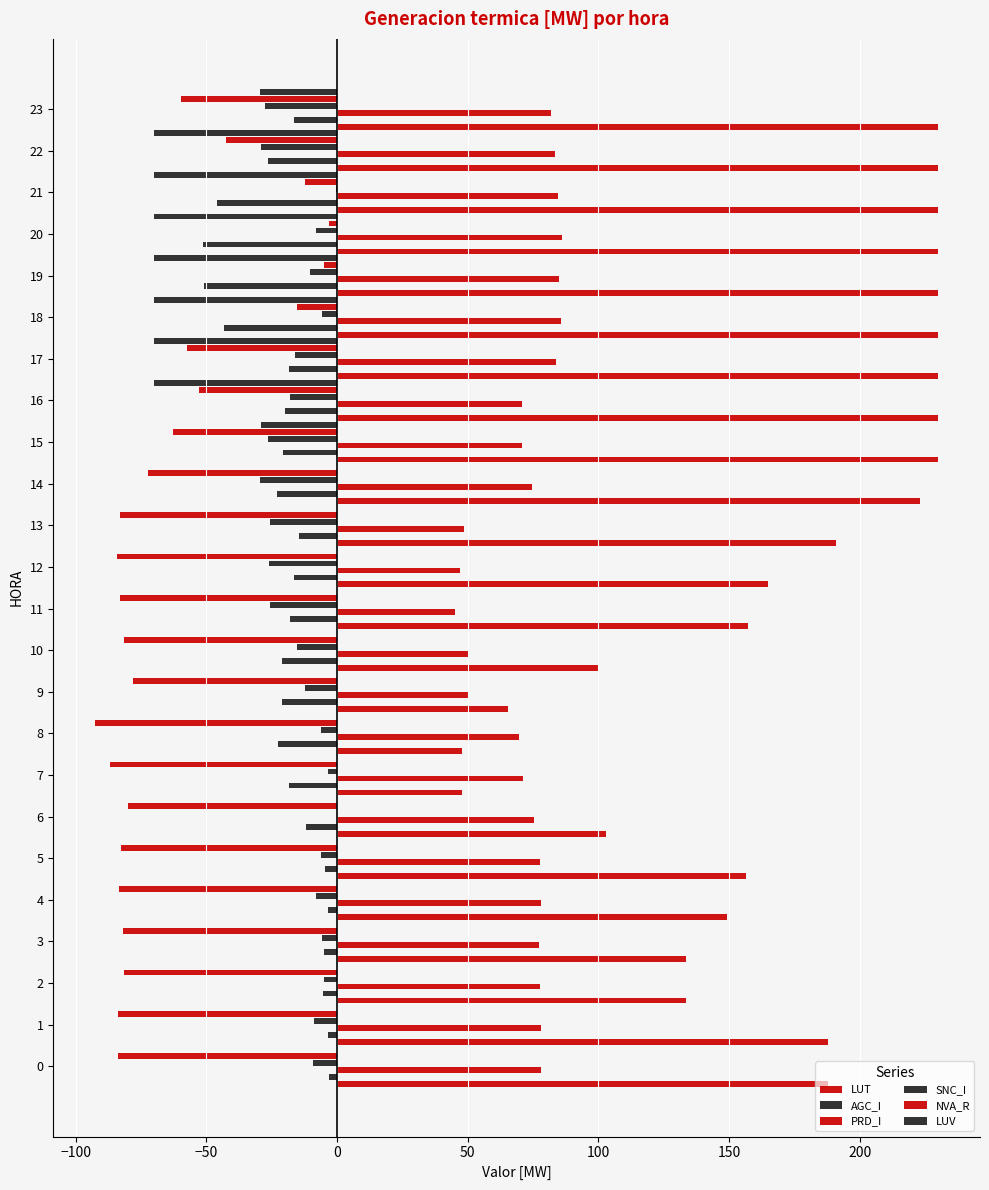

Reading left to right, transcribe all the data shown in this chart.

LUT: 188.0	188.0	133.6	133.6	149.3	156.5	102.8	47.9	47.9	65.5	100.3	157.3	164.9	190.8	223.2	229.9	229.9	229.9	229.9	229.9	229.9	229.9	229.9	229.9
AGC_I: -3.1	-3.3	-5.2	-5.2	-3.7	-4.8	-12.0	-18.6	-22.8	-21.1	-21.1	-17.9	-16.5	-14.6	-23.2	-20.7	-19.8	-18.3	-43.2	-51.0	-51.1	-45.9	-26.5	-16.5
PRD_I: 78.1	78.0	77.6	77.3	78.0	77.8	75.4	71.0	69.6	50.6	50.5	44.9	47.1	48.4	74.6	70.8	70.8	83.7	85.6	85.0	85.9	84.7	83.4	81.7
SNC_I: -9.1	-8.7	-5.2	-6.0	-8.2	-6.4	0.0	-3.6	-6.3	-12.2	-15.5	-25.9	-25.9	-25.6	-29.5	-26.6	-18.1	-16.2	-5.8	-10.5	-8.0	-0.3	-29.0	-27.8
NVA_R: -83.9	-83.7	-81.6	-82.1	-83.6	-82.6	-79.9	-86.9	-92.5	-78.0	-81.4	-83.3	-84.2	-83.3	-72.3	-62.8	-53.0	-57.5	-15.5	-5.0	-3.2	-12.3	-42.7	-59.9
LUV: 0.0	0.0	0.0	0.0	0.0	0.0	0.0	0.0	0.0	0.0	0.0	0.0	0.0	0.0	0.0	-29.1	-70.0	-70.0	-70.0	-70.0	-70.0	-70.0	-70.0	-29.7